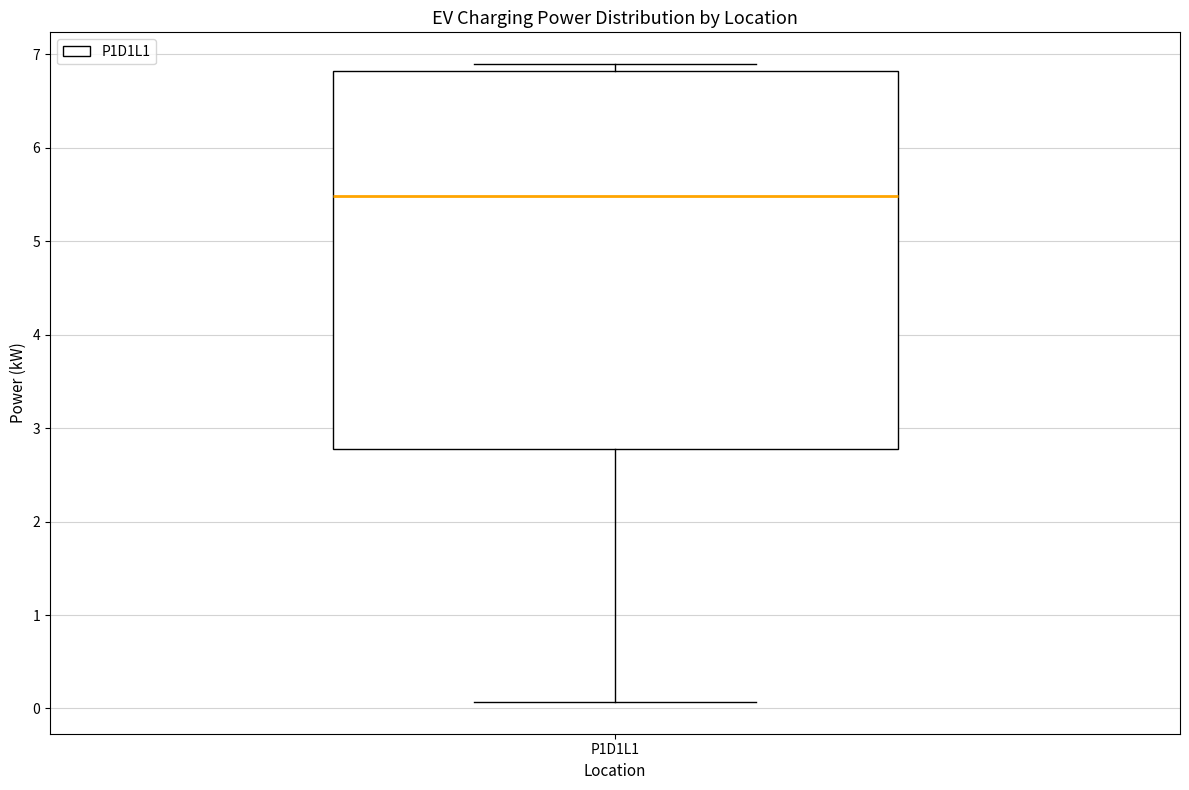

Read this box plot against the y-axis: the position of the median line, the range covered by the box, and the ends of both whiskers. The values are not printed on the chart, so give them approximately, as read against the axis.

median 5.5, box 2.8 to 6.8, whiskers 0.1 to 6.9